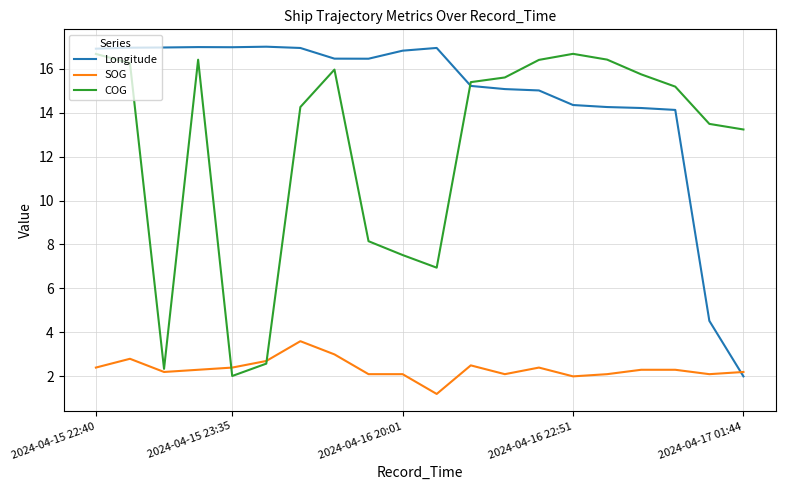

After their last crossing, which series has the higher values: SOG or Longitude?

SOG